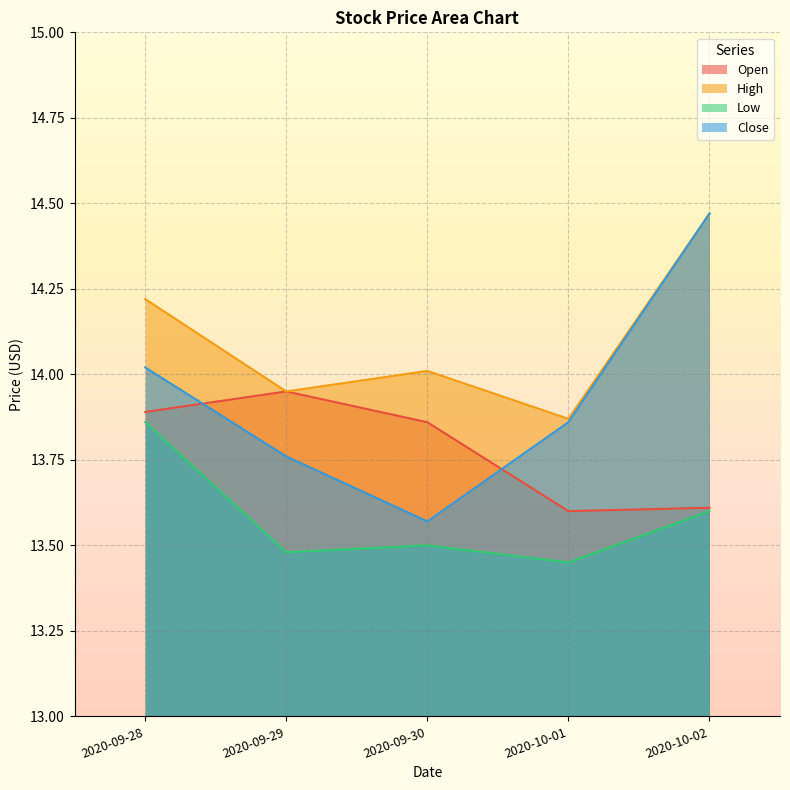

True or false: Open and High intersect in this chart.

False